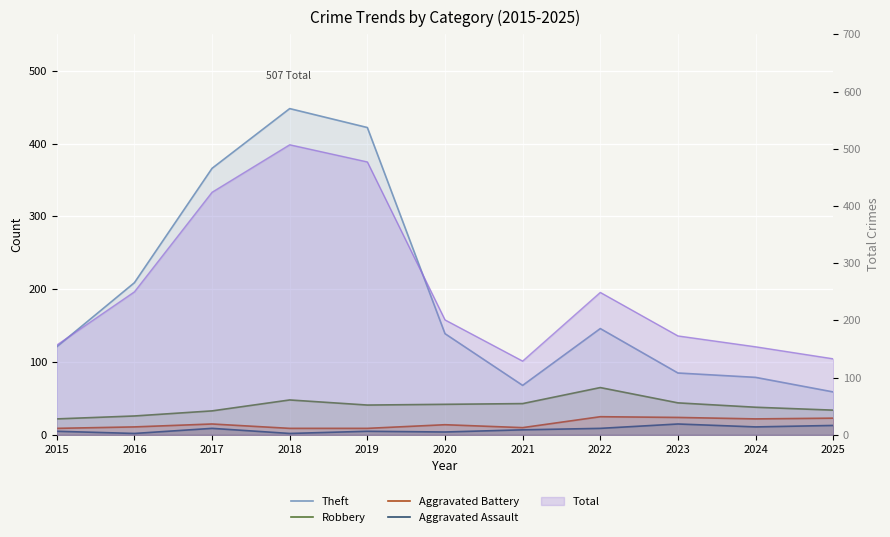

What is the value of the Theft point at the 8th from the left?

146